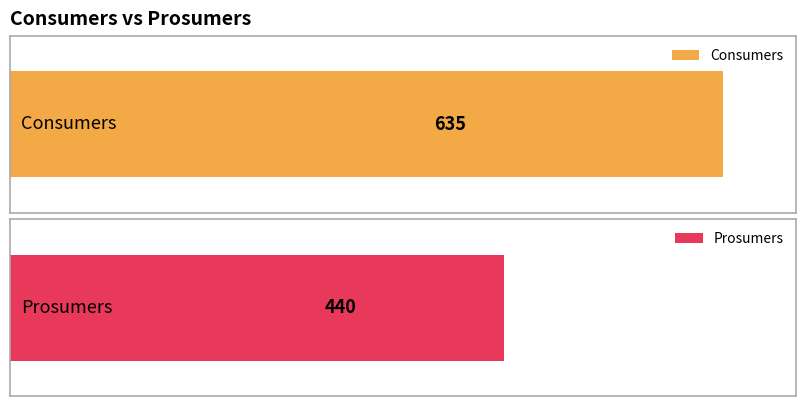

At 7, list the series in order from smallest to largest.

Prosumers, Consumers